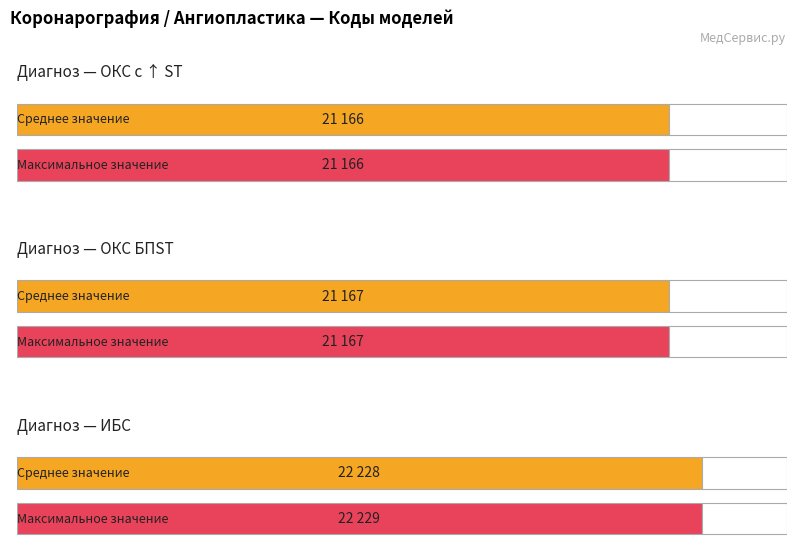

Is the value of Код модели ОКС БПST at ОКС с ↑ ST greater than the value of Код модели ИБС at ОКС БПST?

No